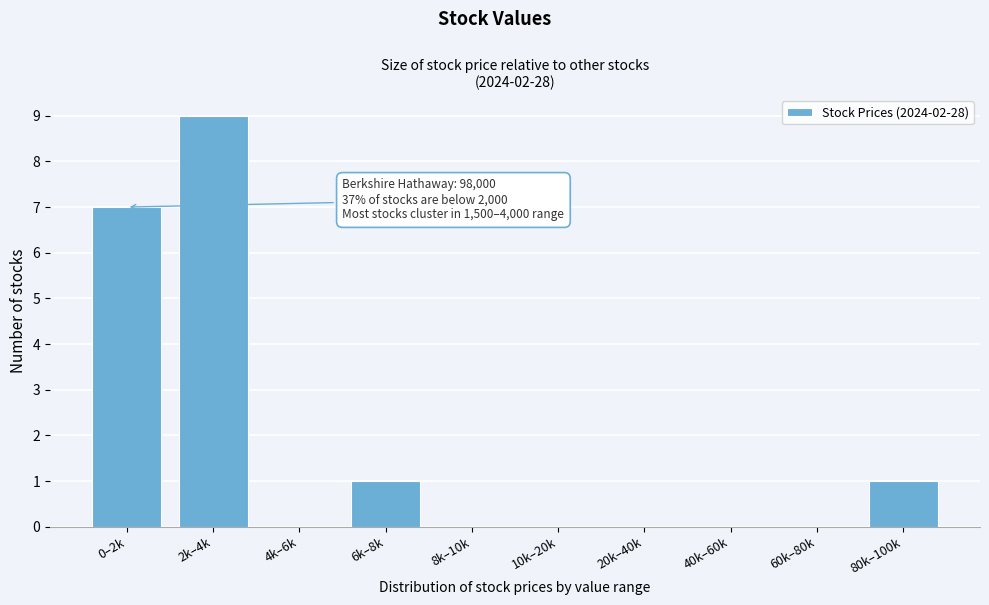

What is the maximum value shown in the chart?

9